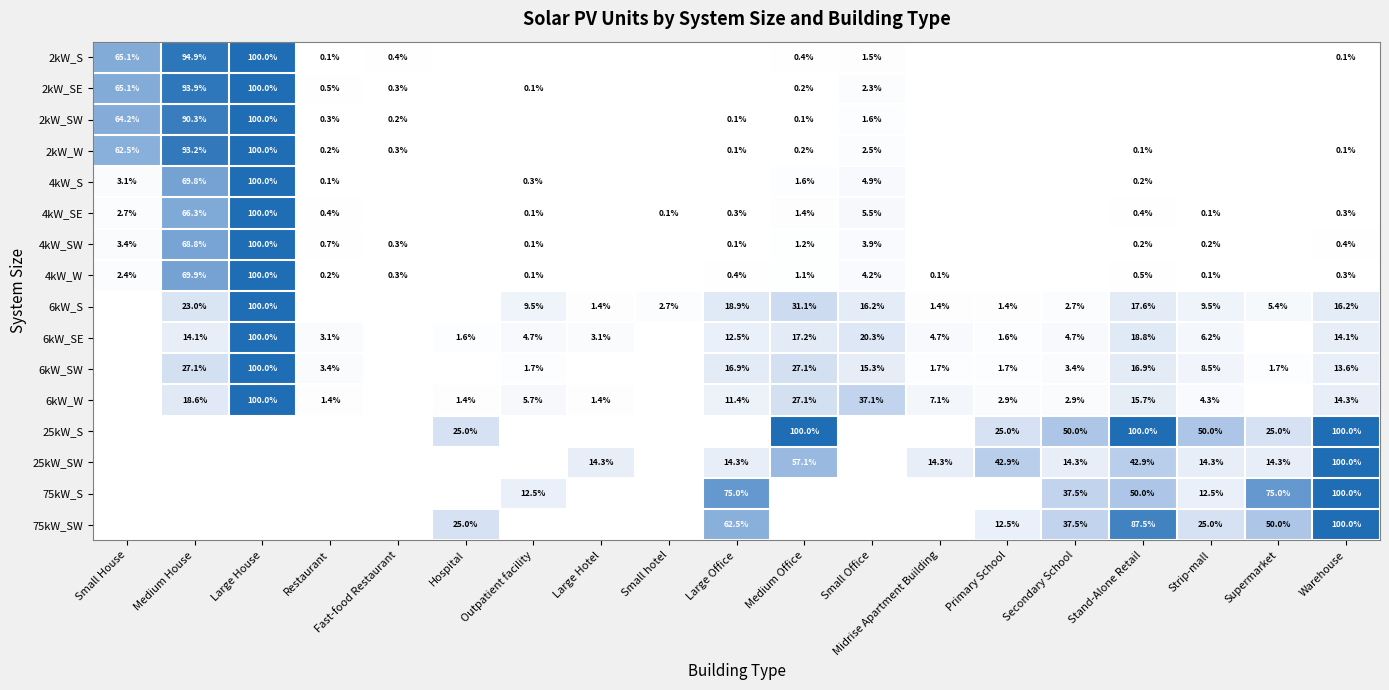

The 4kW_W series shows 69.9 at Medium House. True or false?

True